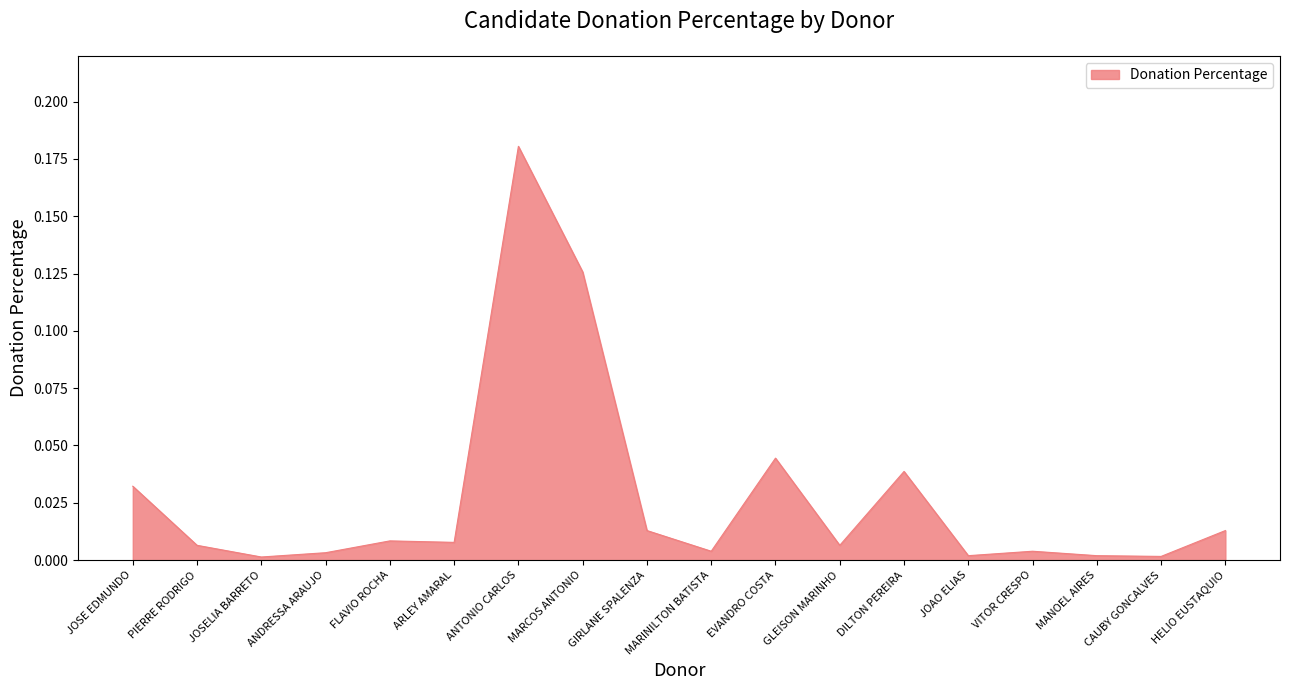

Which label corresponds to the largest value in the chart?

ANTONIO CARLOS